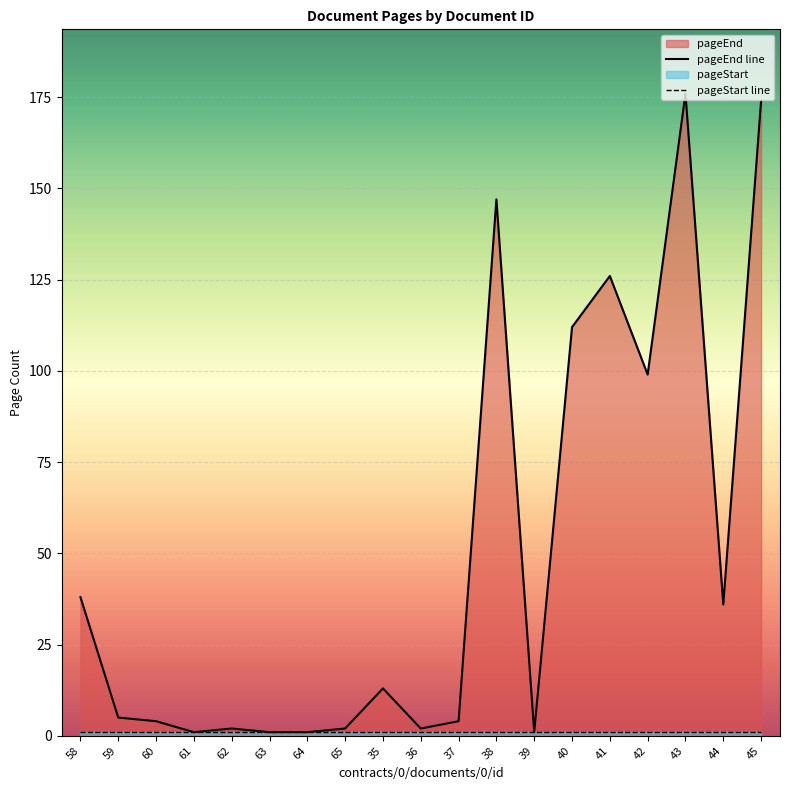

List the series in order of their overall mean, highest first.

pageEnd line, pageStart line